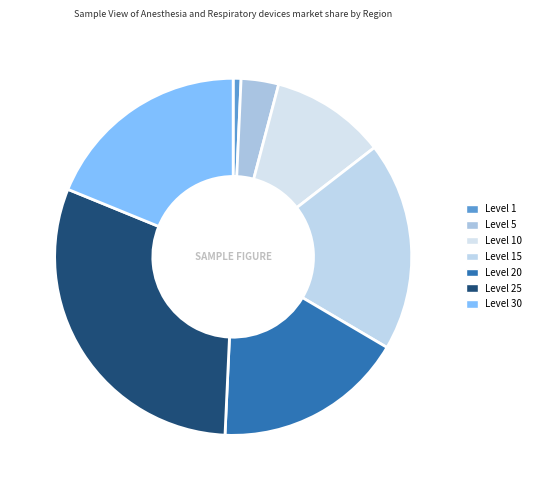

What is the largest slice in the pie chart?

Level 25